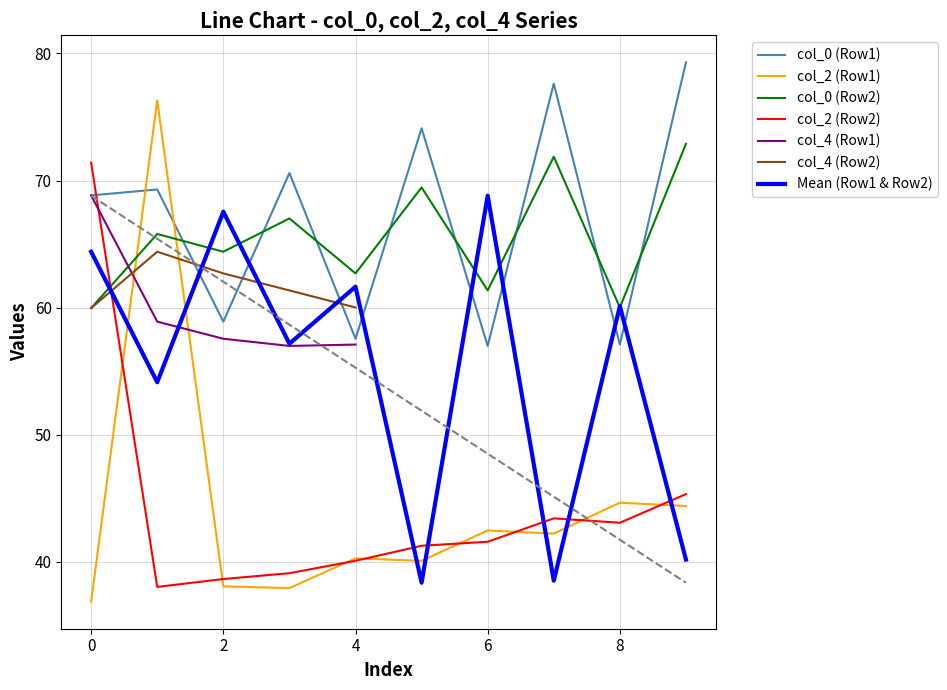

What is the total value across all series at Row 1?

382.0